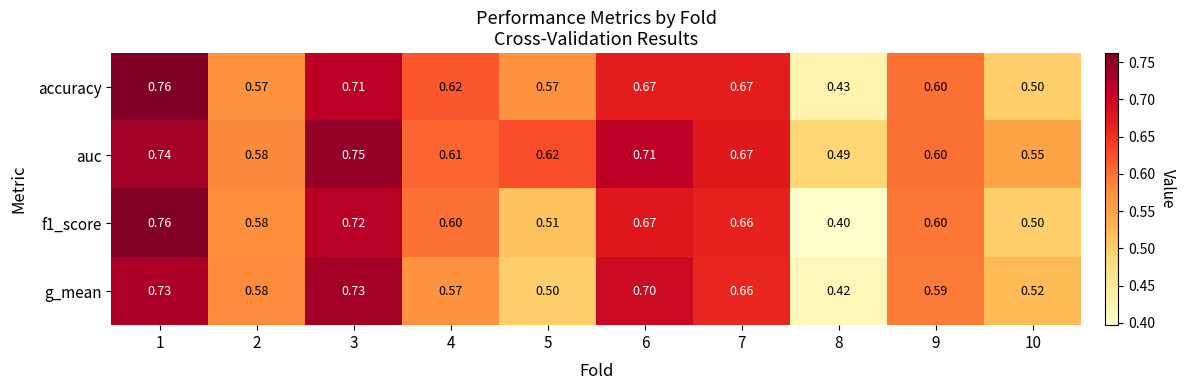

Between 3 and 4, which series saw the biggest shift?

g_mean